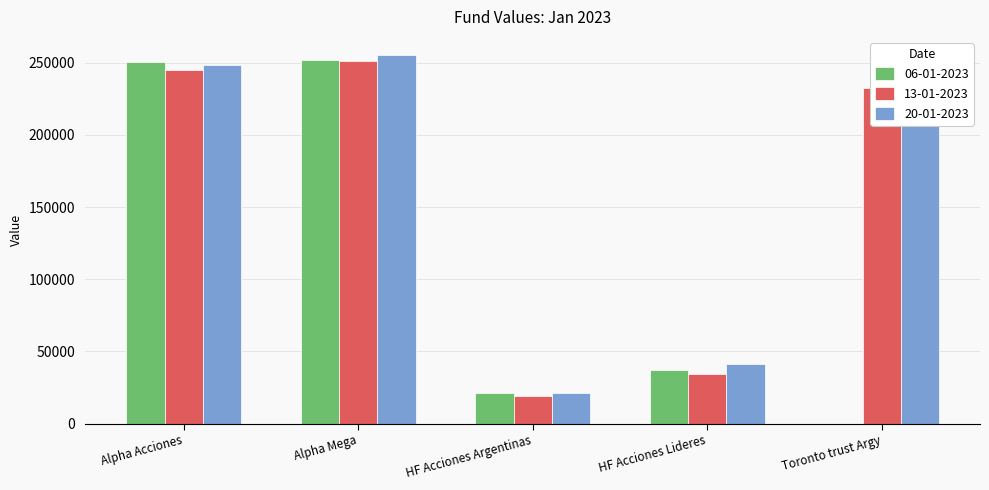

Is it true that 20-01-2023 equals 14918.2 at HF Acciones Lideres?

False